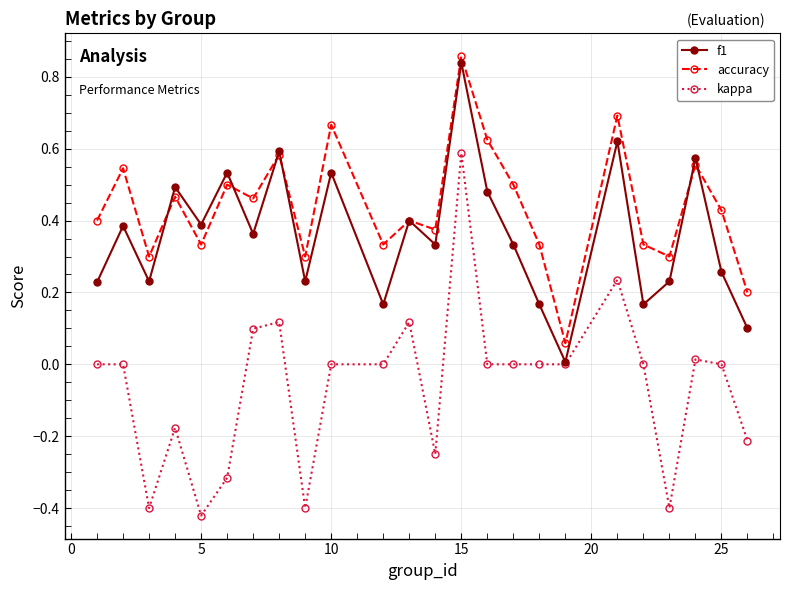

Which series has the largest total across all categories?

accuracy